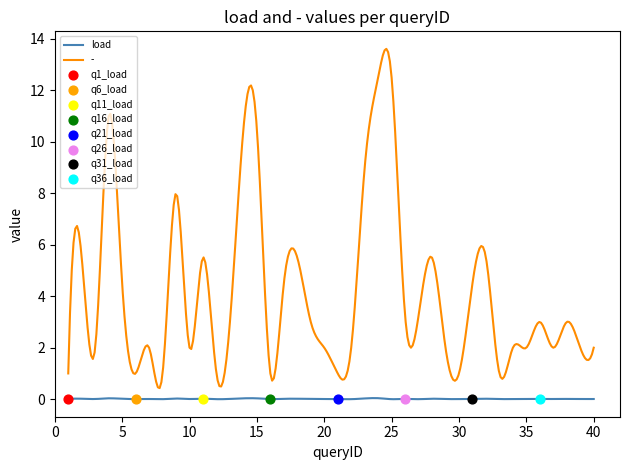

Which series contains the lowest Y value?

load